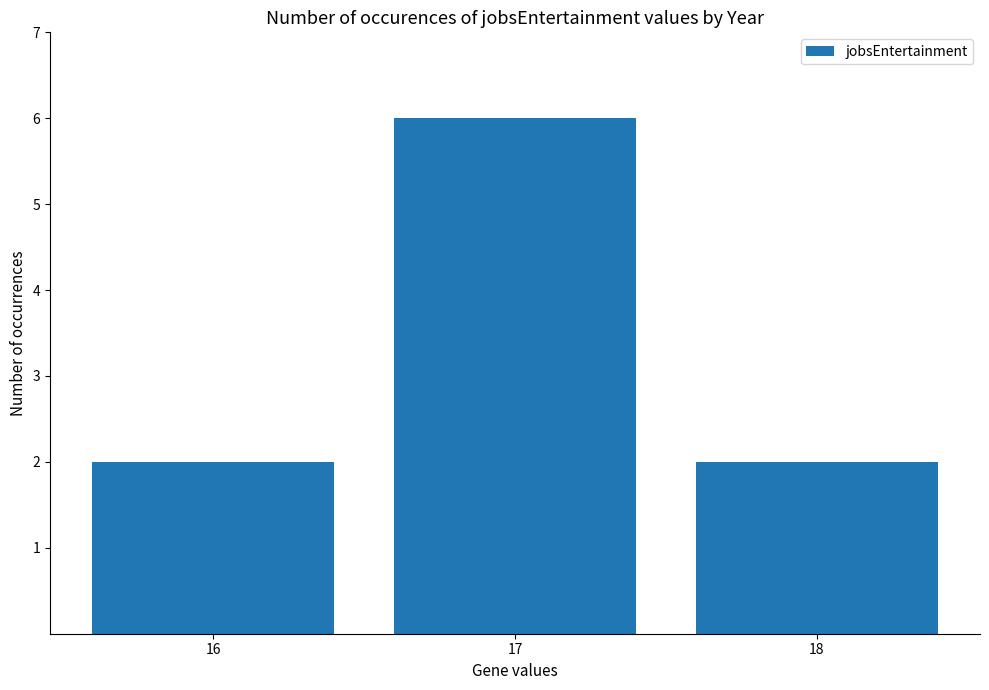

Count the number of categories in the chart.

3